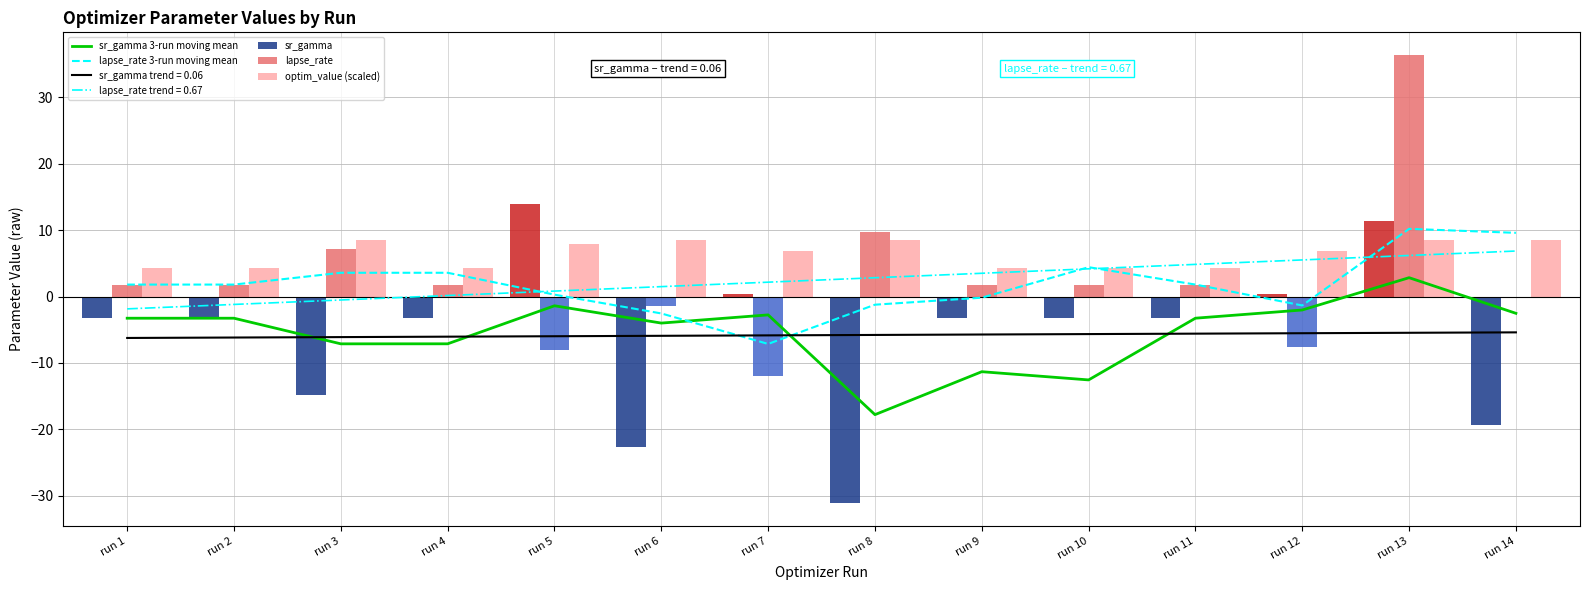

Reading left to right, transcribe all the data shown in this chart.

sr_gamma 3-run moving mean: -3.3	-3.3	-7.1	-7.1	-1.4	-4.0	-2.8	-17.8	-11.3	-12.5	-3.3	-2.0	2.8	-2.5
lapse_rate 3-run moving mean: 1.8	1.8	3.6	3.6	0.3	-2.5	-7.1	-1.2	-0.2	4.4	1.8	-1.3	10.2	9.6
sr_gamma: -3.3	-3.3	-14.8	-3.2	13.9	-22.6	0.4	-31.1	-3.3	-3.3	-3.3	0.4	11.3	-19.3
lapse_rate: 1.8	1.8	7.1	1.8	-8.1	-1.4	-12.0	9.6	1.8	1.8	1.8	-7.6	36.4	0.0
optim_value (scaled): 4.3	4.3	8.6	4.3	7.9	8.6	6.9	8.6	4.3	4.3	4.3	6.9	8.6	8.6